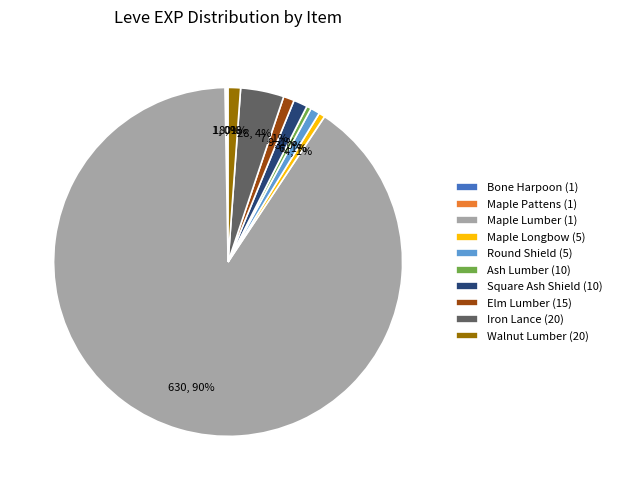

Which category has the biggest portion of the pie?

Maple Lumber (1)